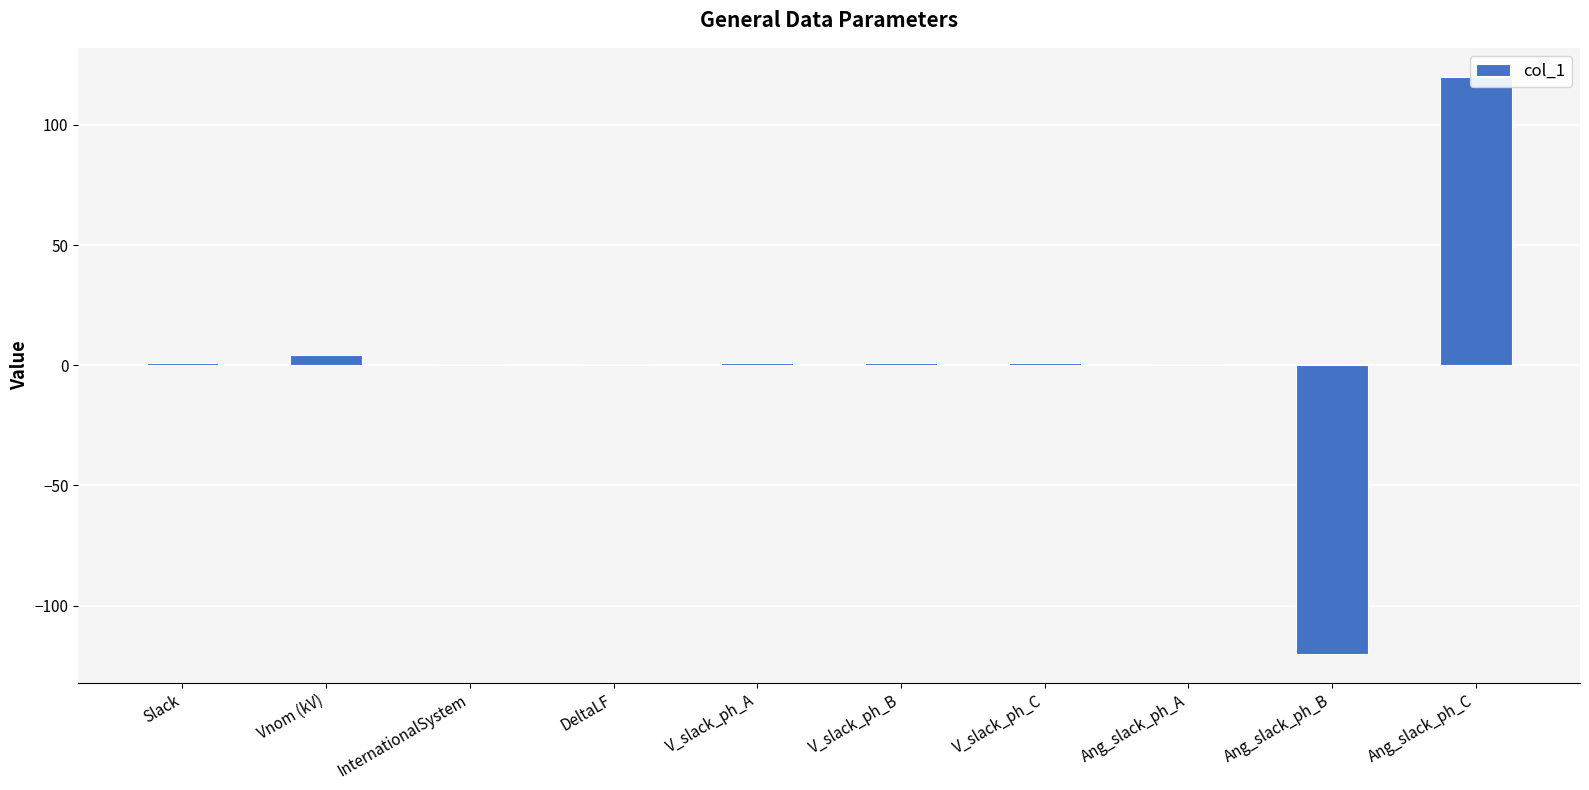

Rank the categories by value from highest to lowest.

Ang_slack_ph_C, Vnom (kV), Slack, V_slack_ph_A, V_slack_ph_B, V_slack_ph_C, InternationalSystem, DeltaLF, Ang_slack_ph_A, Ang_slack_ph_B